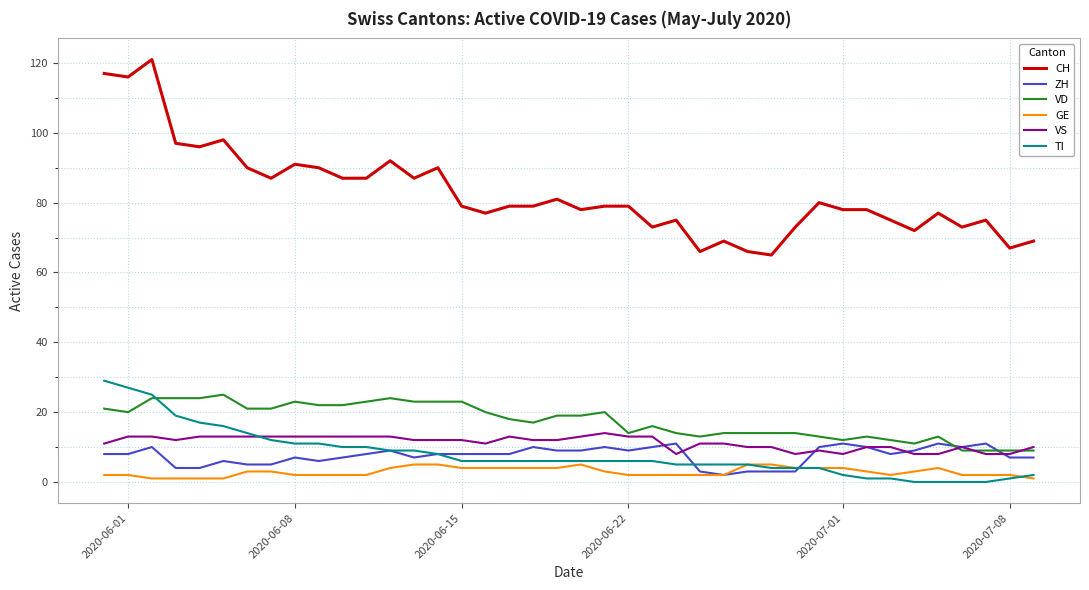

Which series has the largest total across all categories?

CH